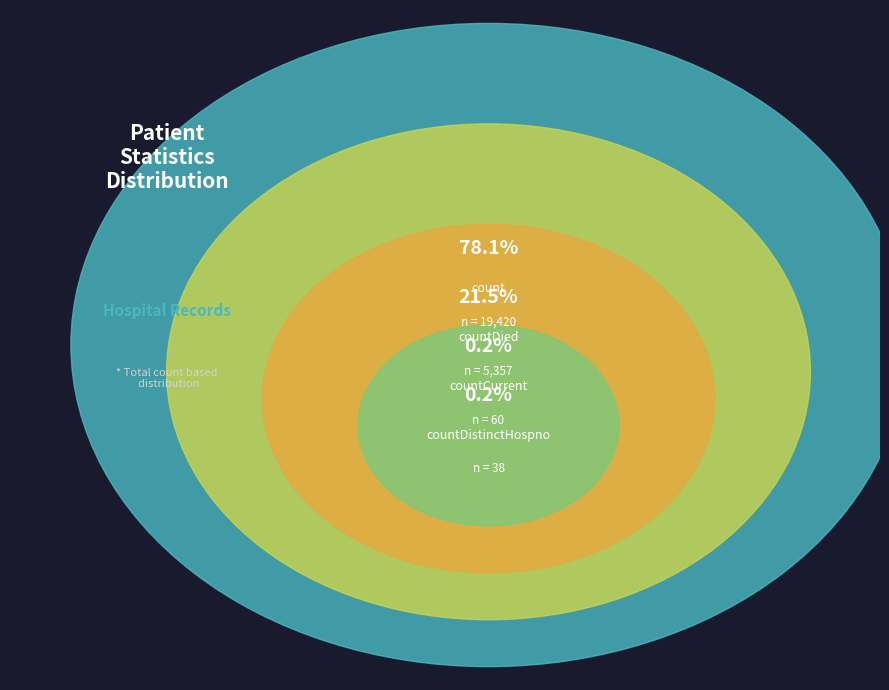

To the nearest percent, what is the average slice percentage?

25%